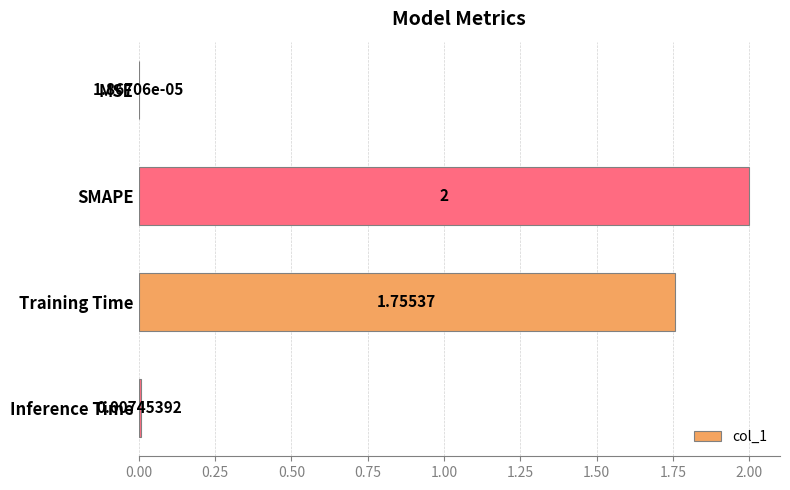

What is the greatest value displayed?

2.0